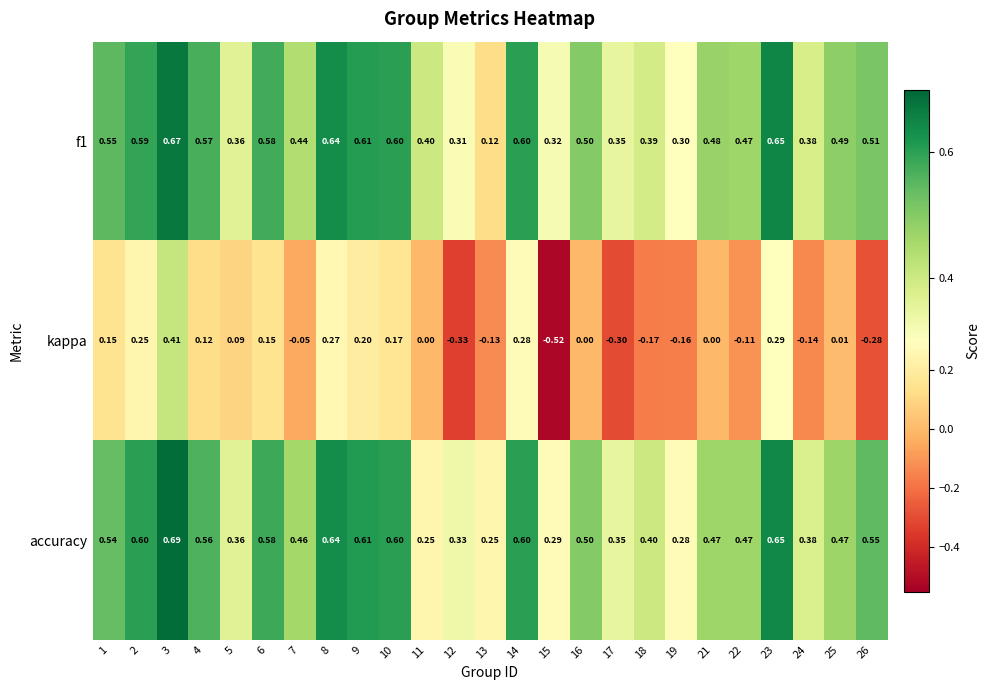

Which series changed the most between 1 and 4?

kappa